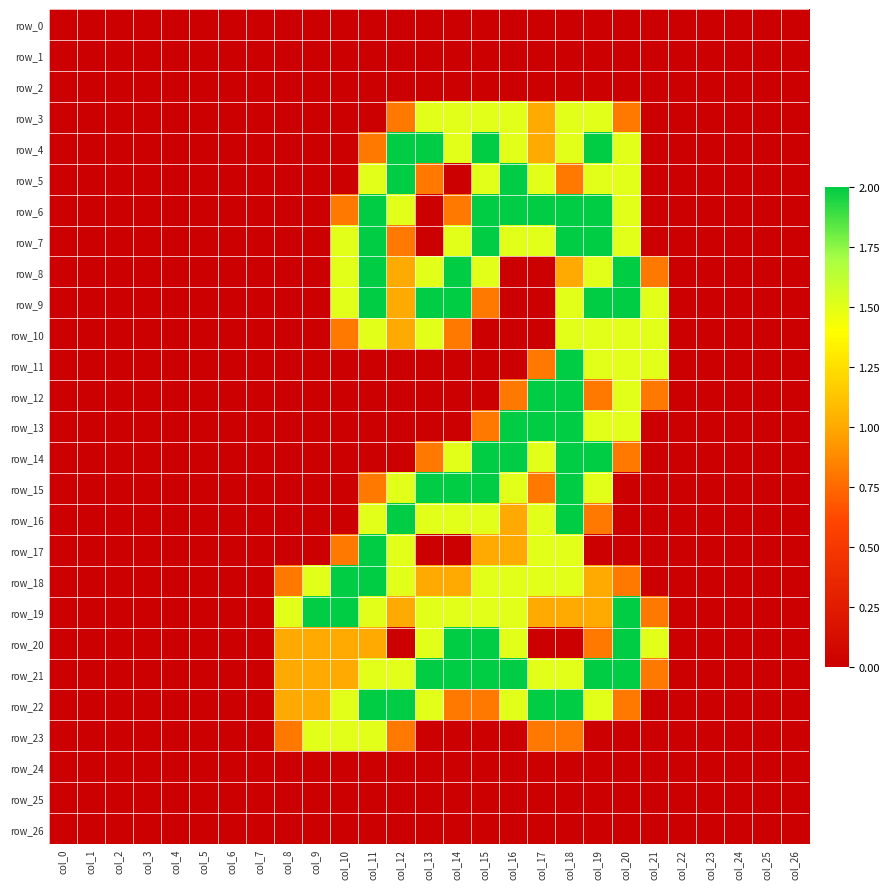

Which series has the widest spread of values?

row_4